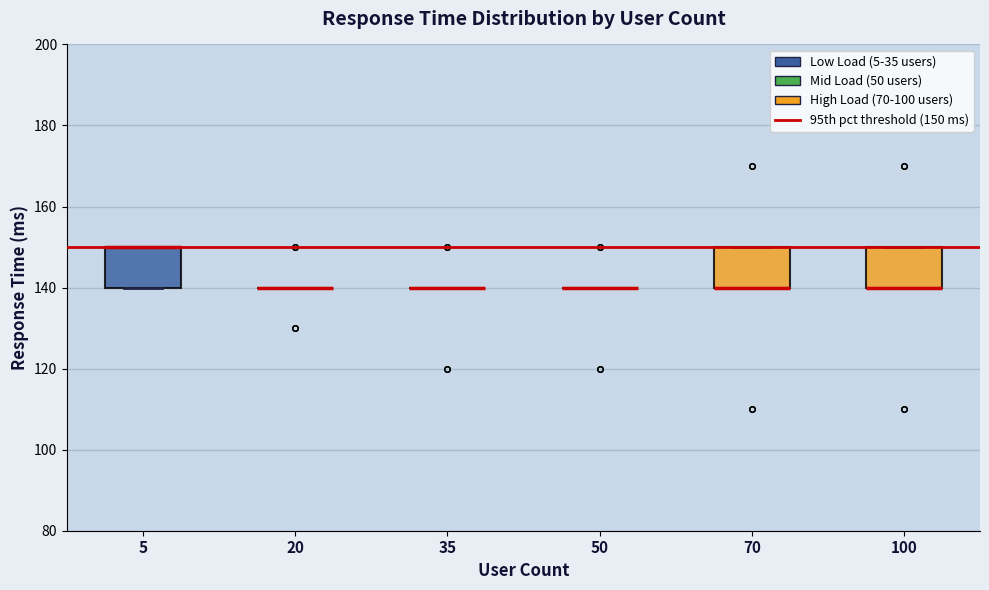

Reading left to right, read every box against the y-axis: the position of its median line, the range the box covers, and the ends of its whiskers. The values are not printed on the chart, so give them approximately, as read against the axis.

5: median 150 (drawn on the box's upper edge), box 140 to 150, whiskers 140 to 150
20: box collapsed to a line at 140, whiskers 140 to 140
35: box collapsed to a line at 140, whiskers 140 to 140
50: box collapsed to a line at 140, whiskers 140 to 140
70: median 140 (drawn on the box's lower edge), box 140 to 150, whiskers 140 to 150
100: median 140 (drawn on the box's lower edge), box 140 to 150, whiskers 140 to 150